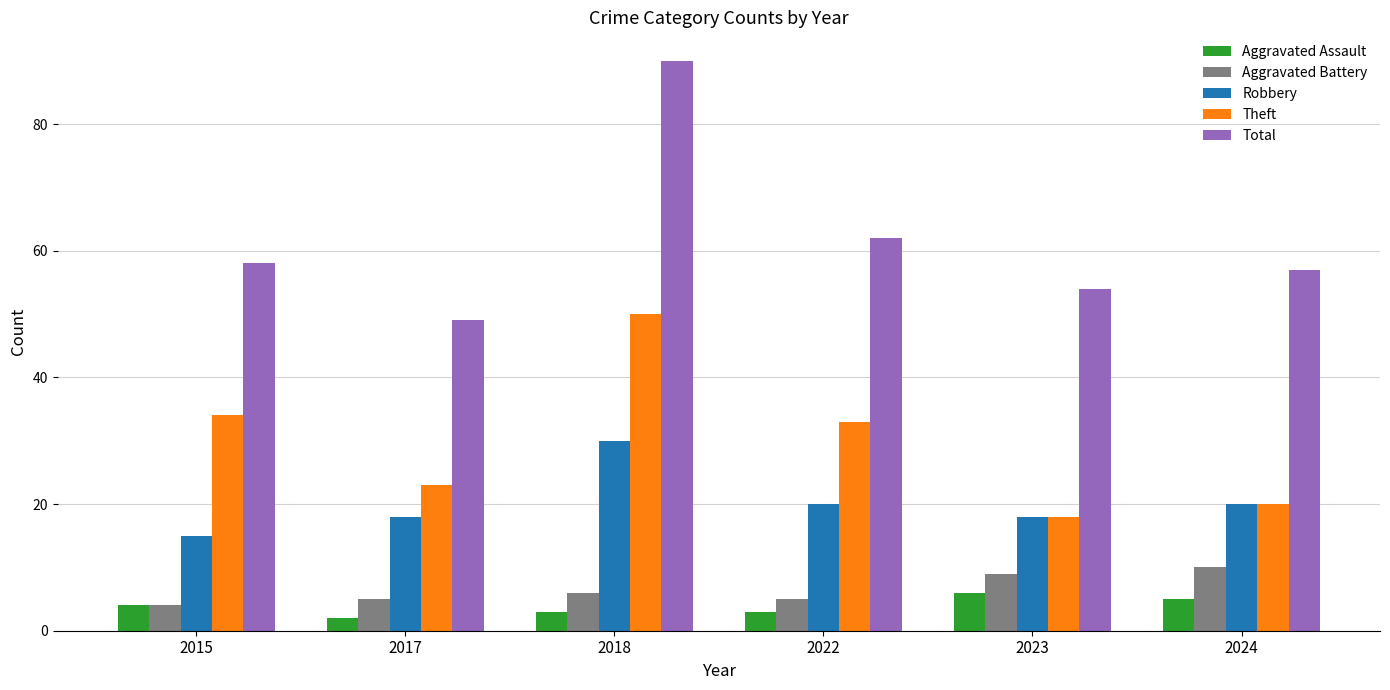

What is the spread (max minus min) of values at 2024?

52